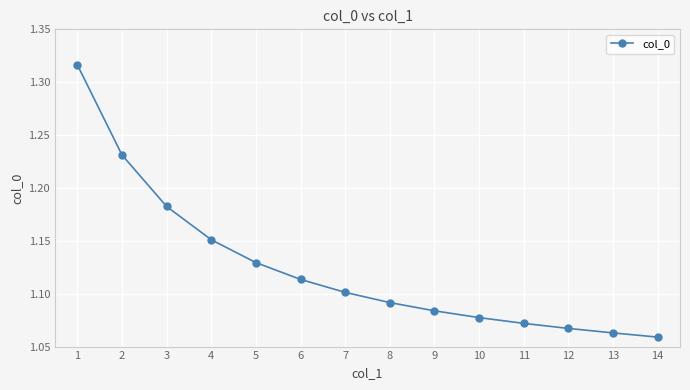

Is it true that the value at 9 is 1.1?

True